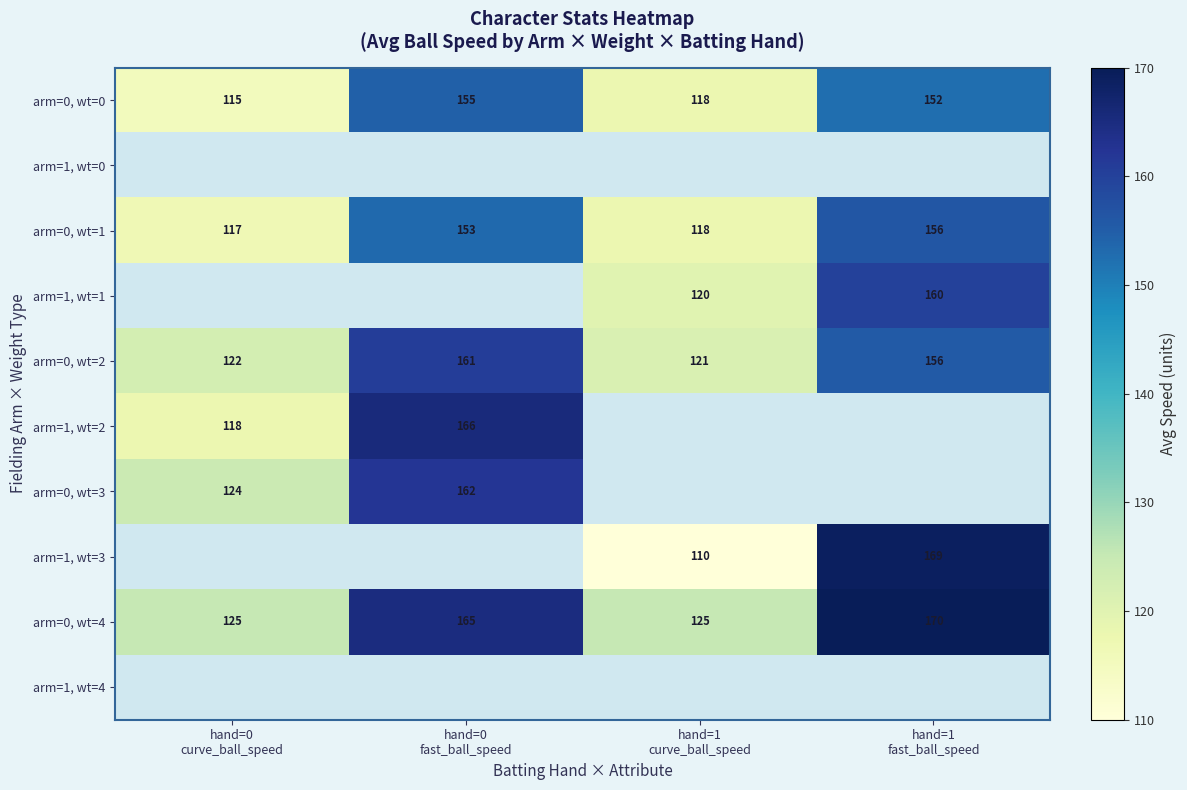

Between hand=0 fast_ball_speed and hand=1 fast_ball_speed, which series saw the biggest shift?

arm=0, wt=2